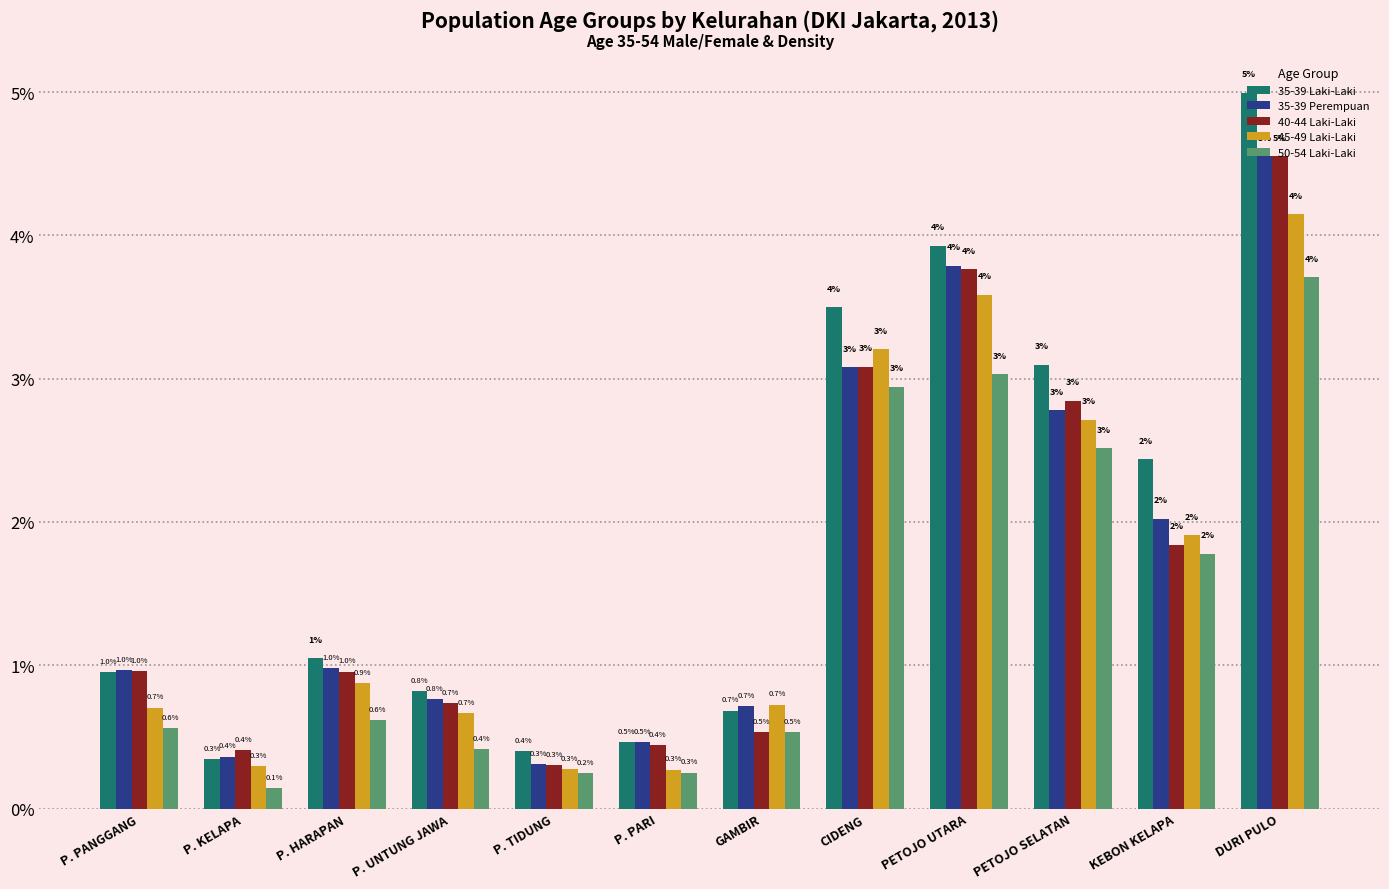

How many data points in 35-39 Laki-Laki are above 1?

6